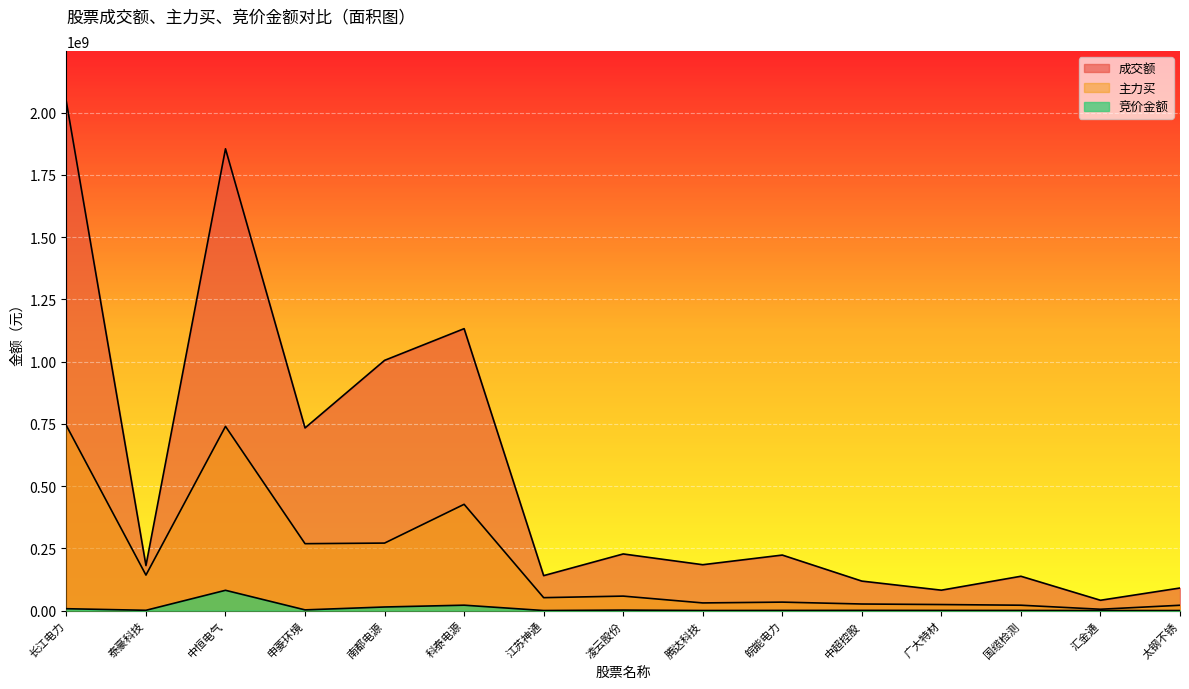

Between 中恒电气 and 腾达科技, which series saw the biggest shift?

成交额